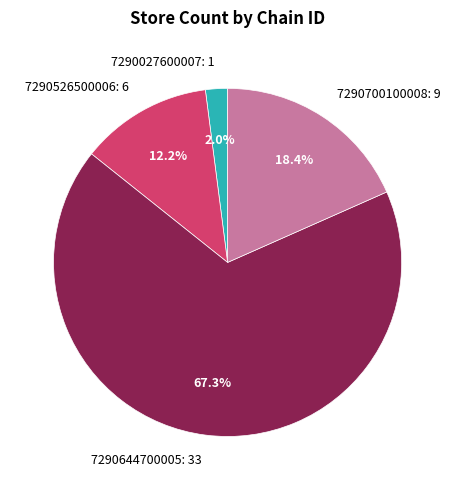

How many segments does this pie chart have?

4